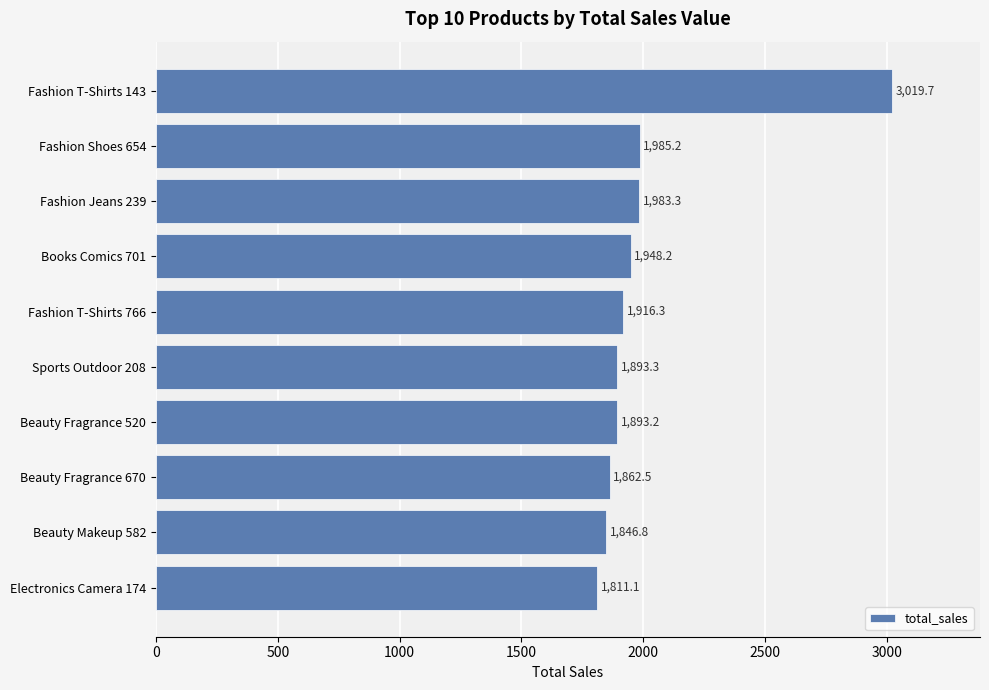

What is the difference between the maximum and minimum values?

1208.6